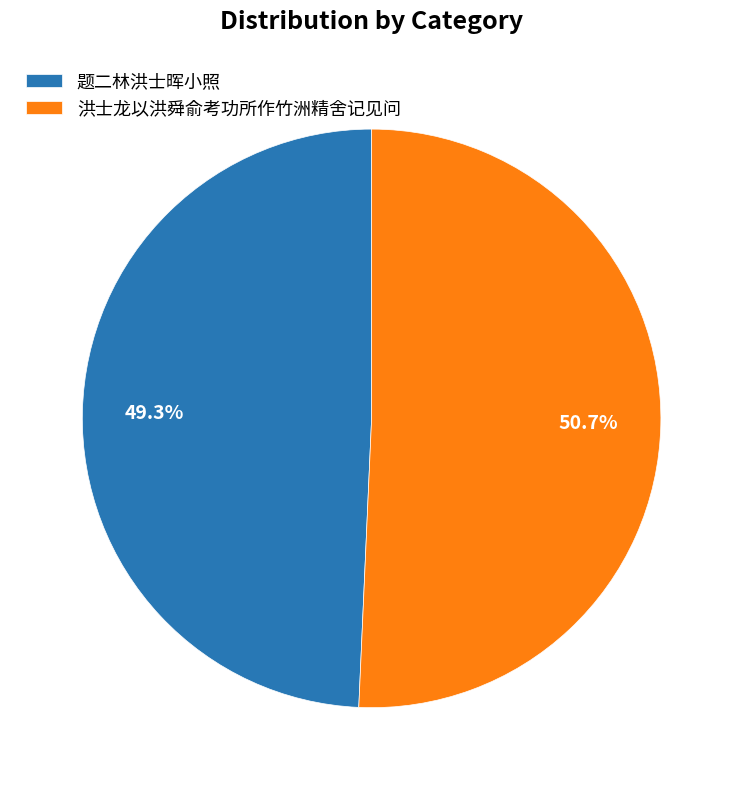

Count the number of slices in the pie.

2